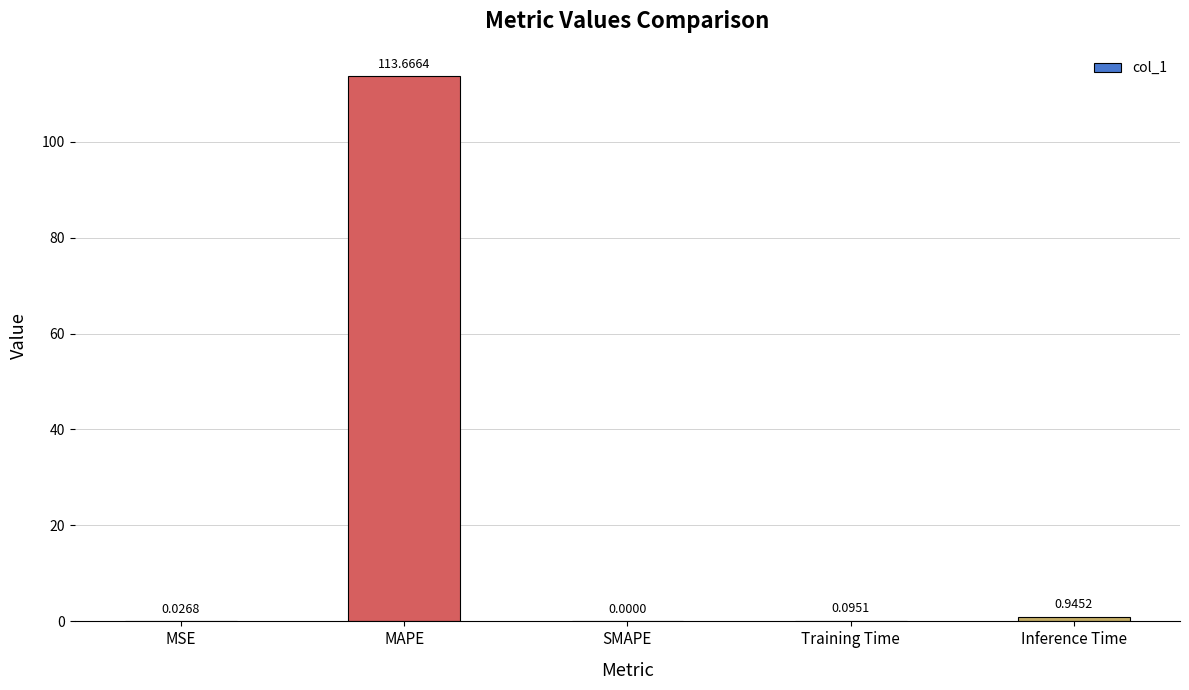

Which category has the highest value across all series?

MAPE